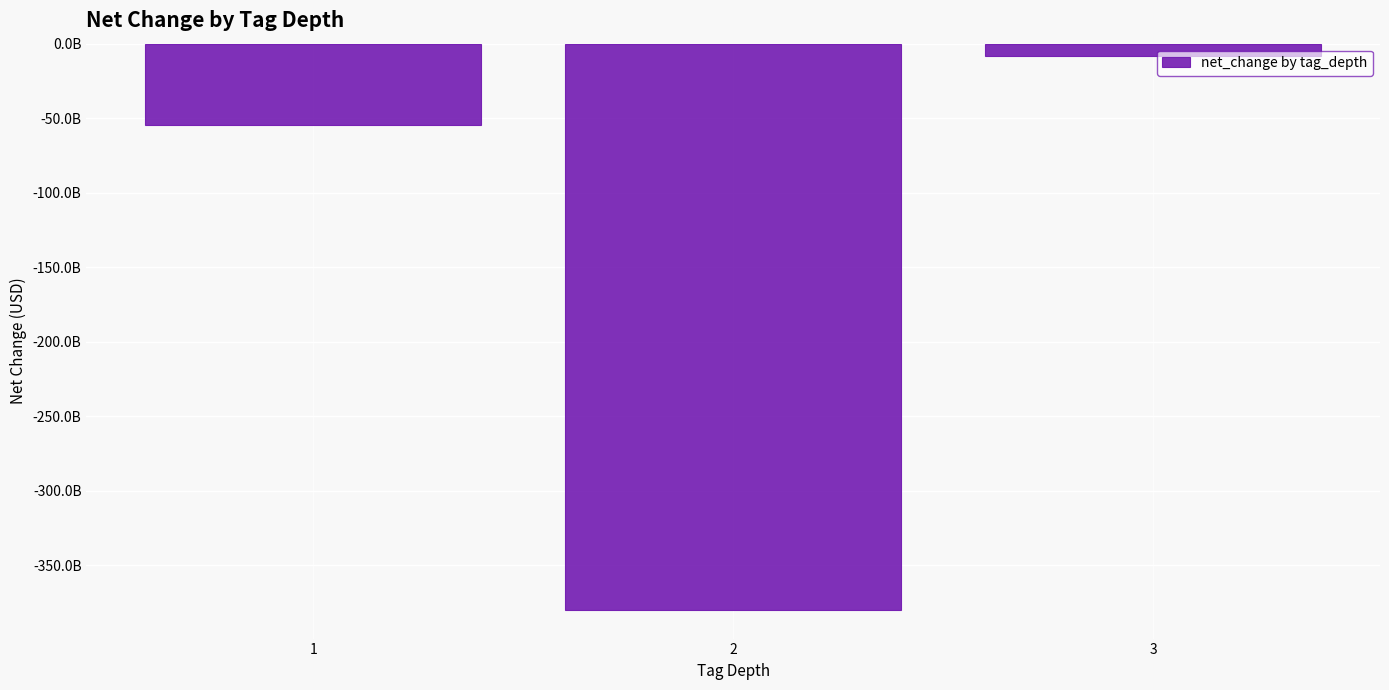

What is the greatest value displayed?

-8119000000